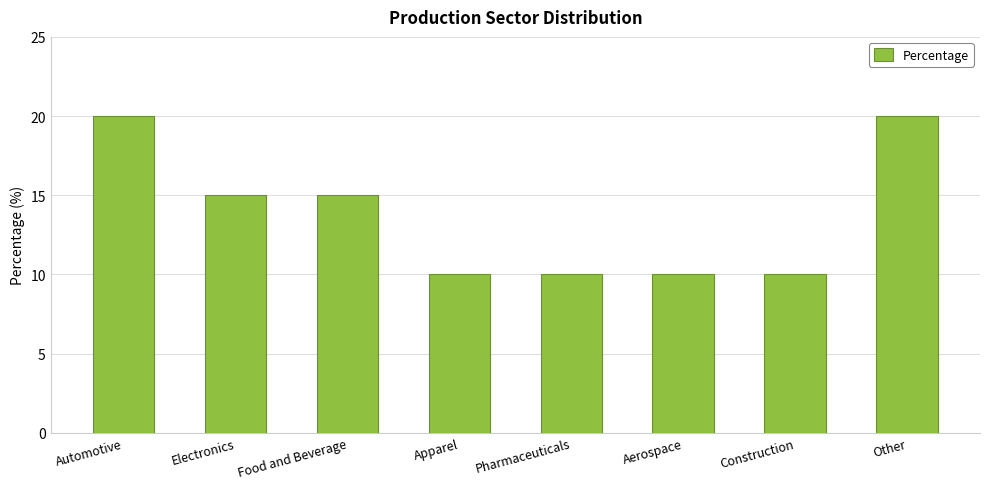

What is the average value?

14